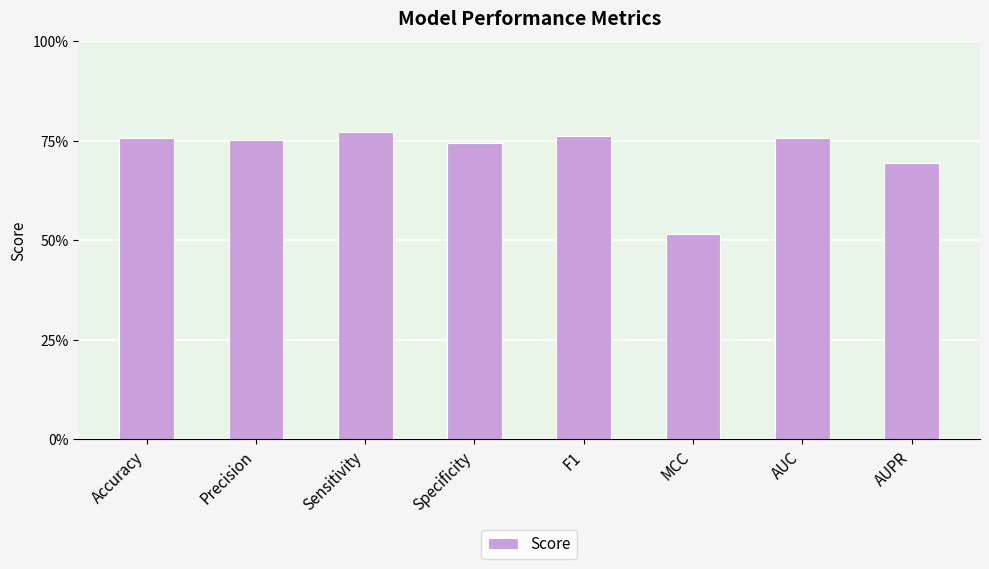

What is the difference between the maximum and minimum values?

0.3